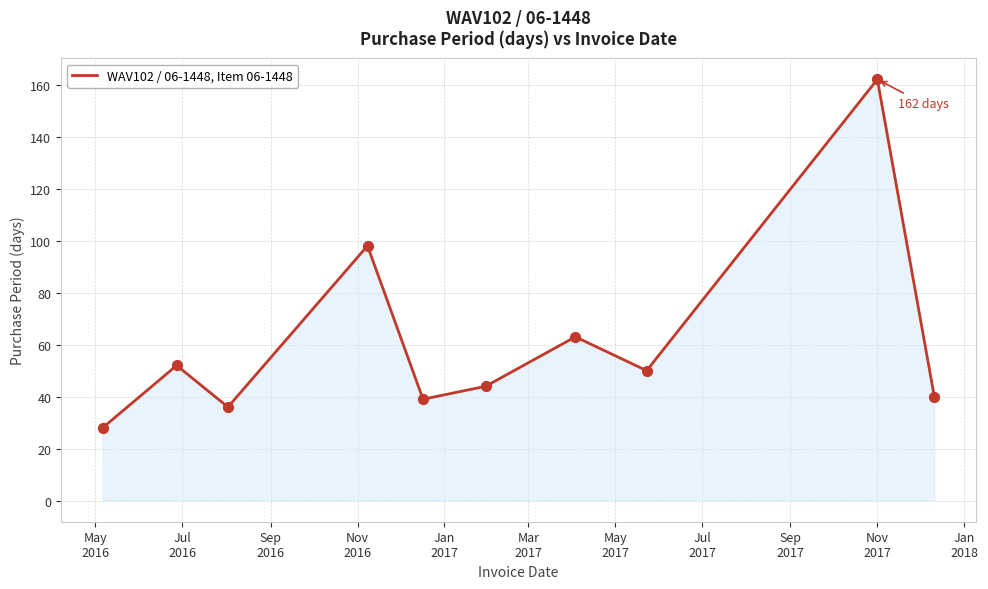

What is the maximum value shown in the chart?

162